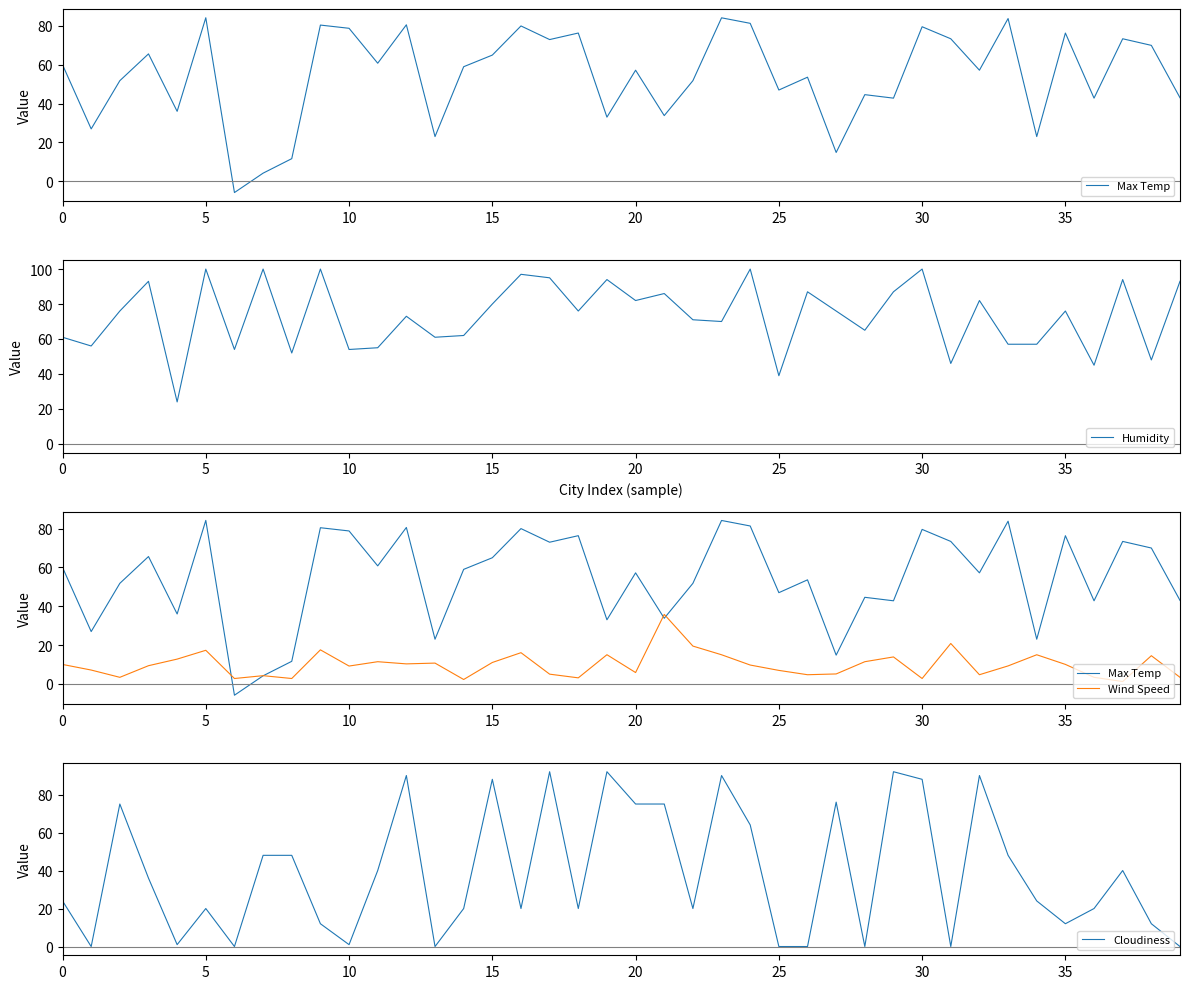

What are all the series names shown in the legend?

Max Temp, Humidity, Wind Speed, Cloudiness